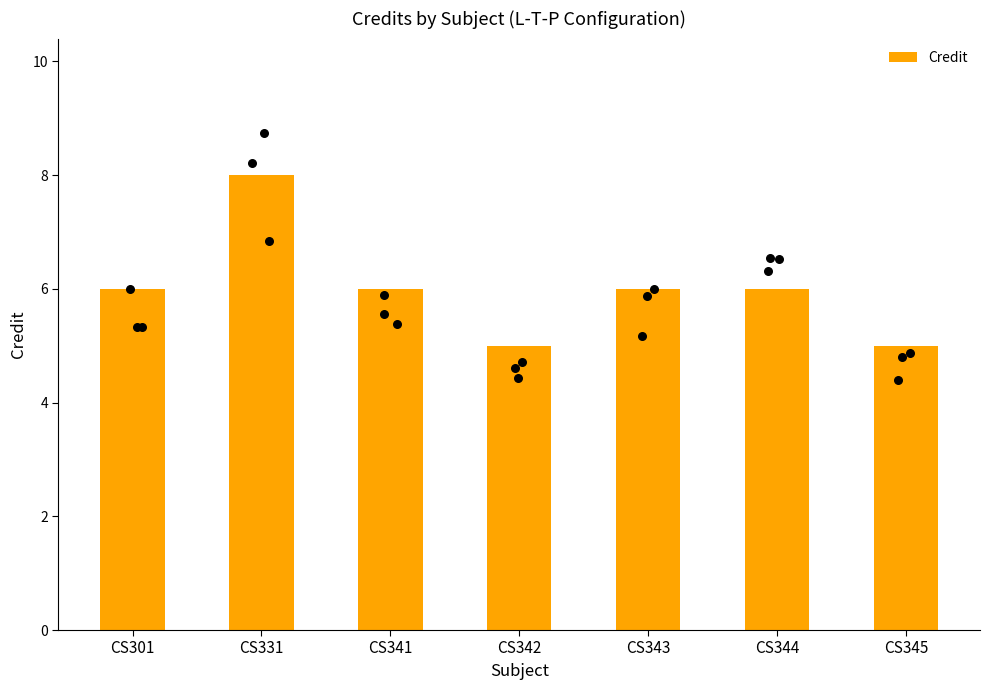

Approximately how many times larger is the value at CS342 compared to CS344?

0.8